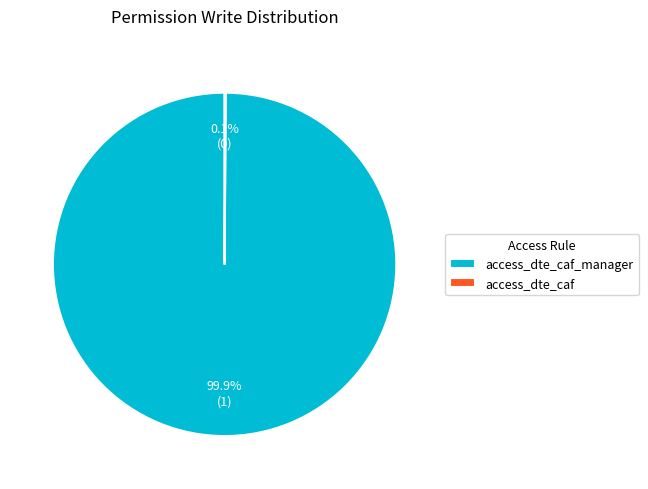

Is there a majority slice in this chart?

Yes